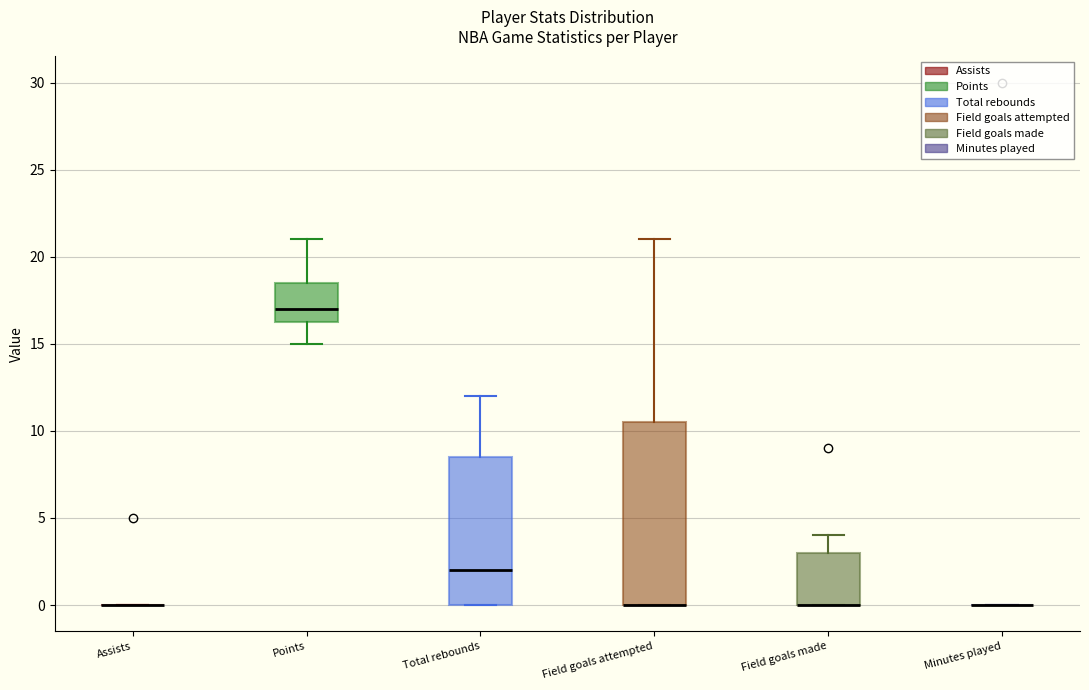

Which box is the tallest, from its lower edge to its upper edge?

Field goals attempted